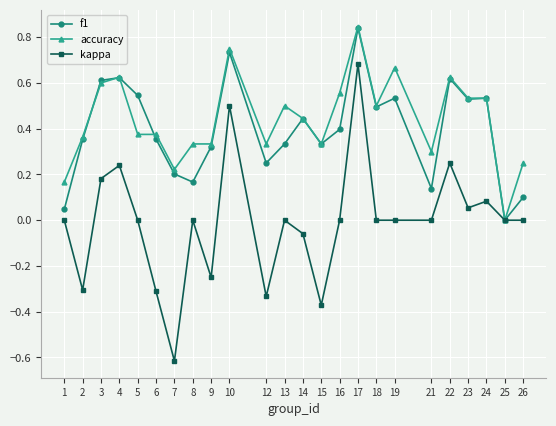

At 26, list the series in order from smallest to largest.

kappa, f1, accuracy